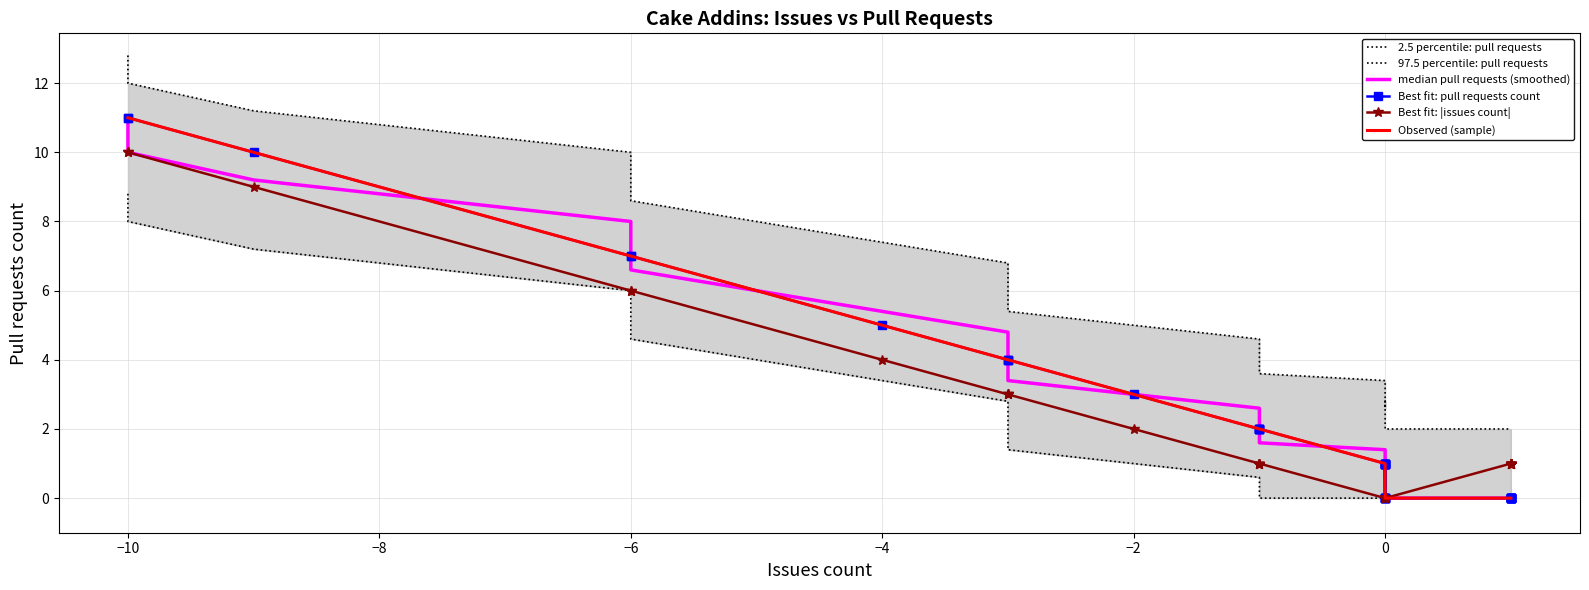

What is the difference between the maximum and minimum values in the Issues count series?

11